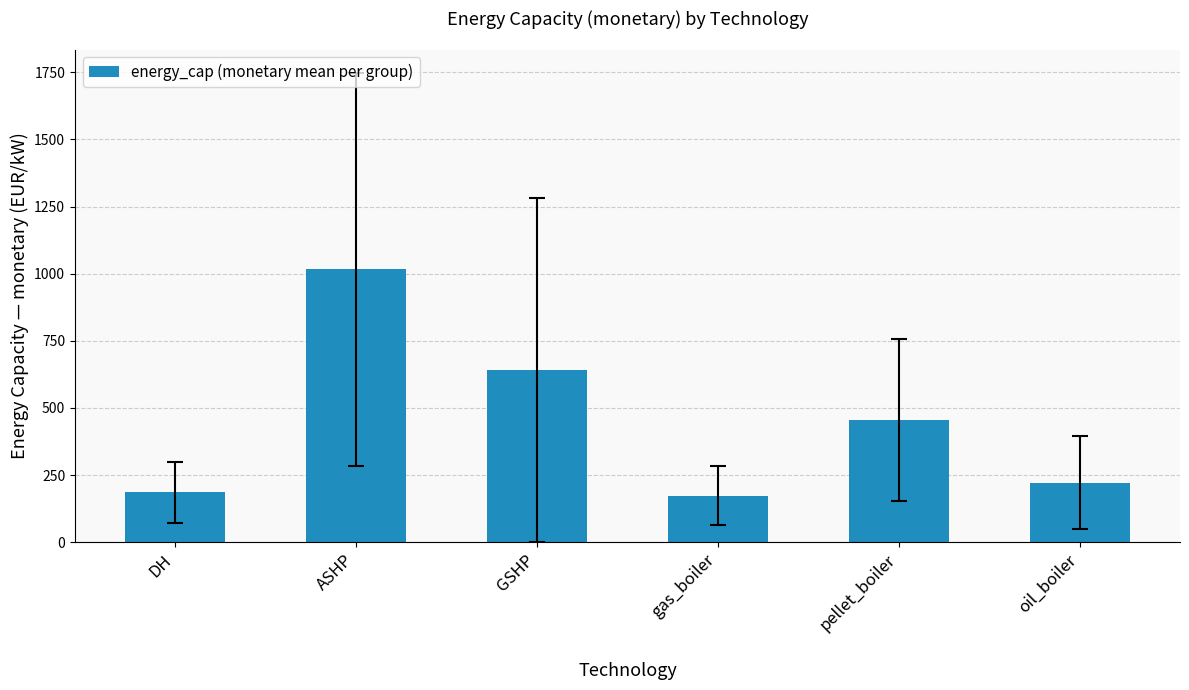

What is the change in value from gas_boiler to pellet_boiler?

+281.7